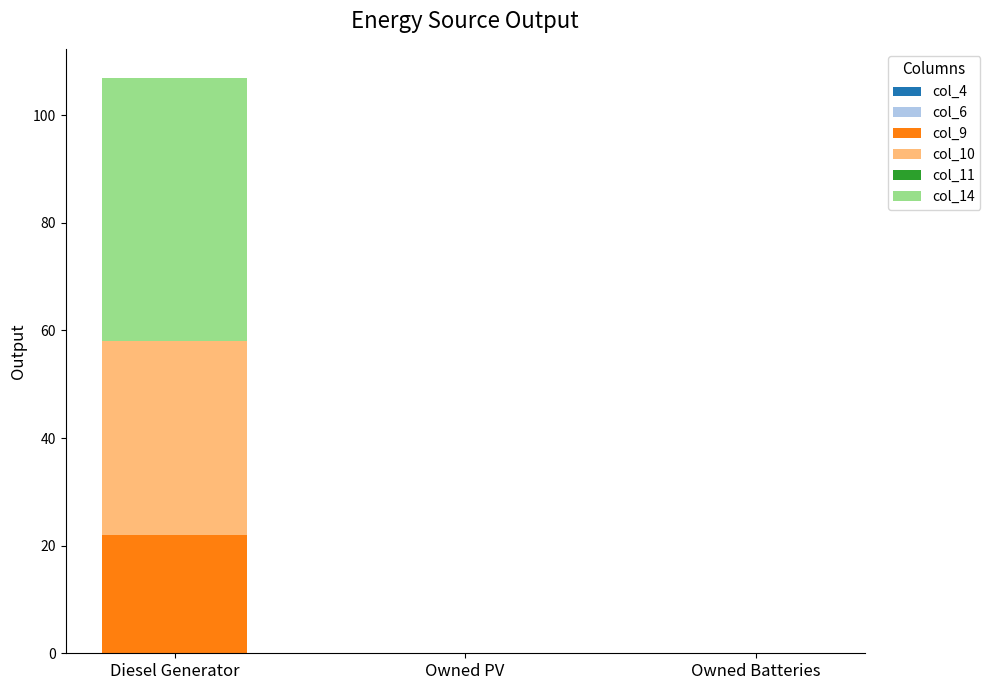

What is the highest value of the col_9 series?

22